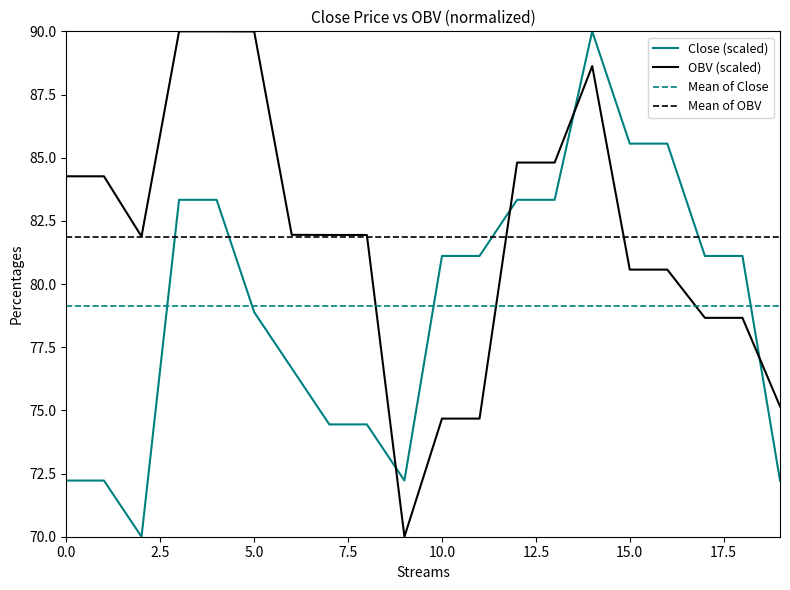

Which series has the largest range (max minus min)?

close